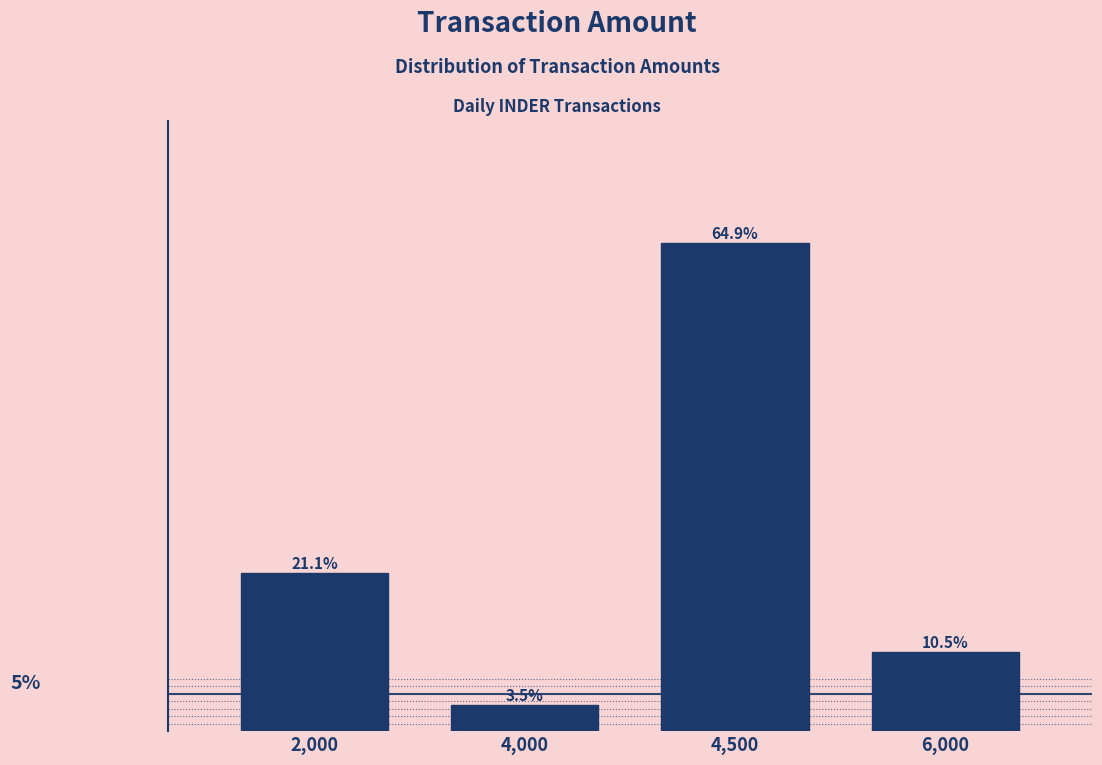

Where is the data nearest to the value 34?

2,000